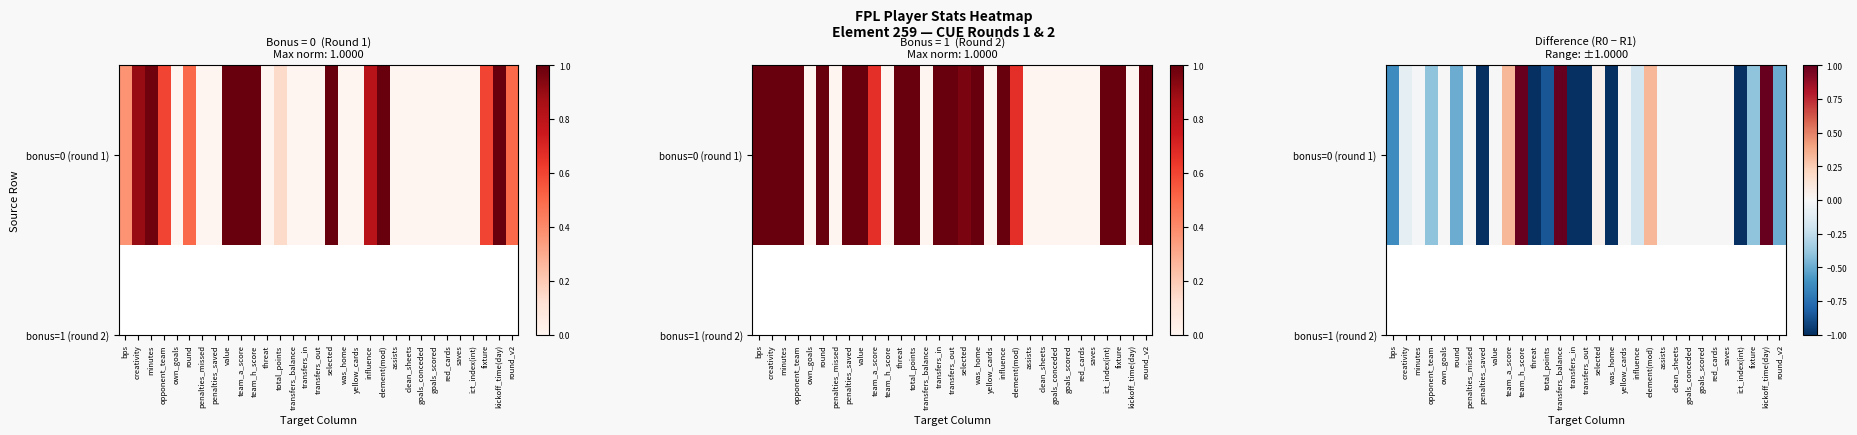

Reading left to right, what are all the values shown in this chart?

-0.6	-0.1	-0.0	-0.4	0.0	-0.5	0.0	-1.0	0.0	0.3	1.0	-1.0	-0.9	1.0	-1.0	-1.0	0.0	-1.0	0.0	-0.2	0.3	0.0	0.0	0.0	0.0	0.0	0.0	-1.0	-0.4	1.0	-0.5